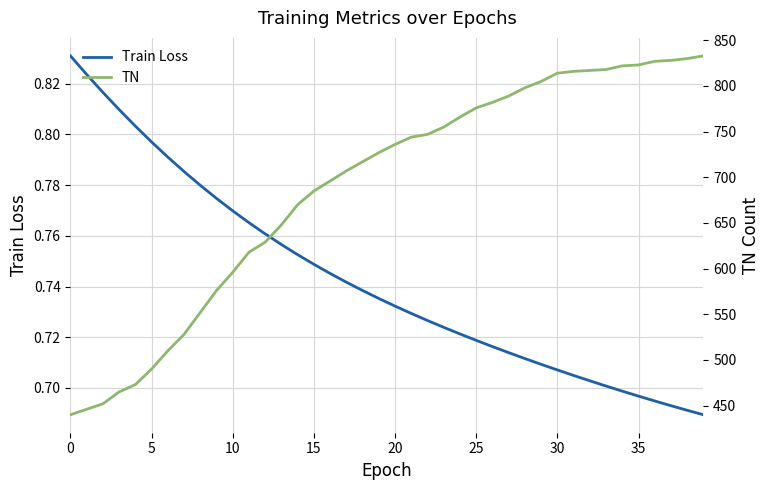

True or false: TN and Train Loss intersect in this chart.

False